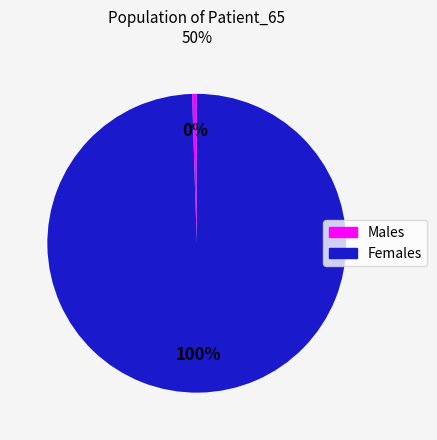

Is there a majority slice in this chart?

Yes